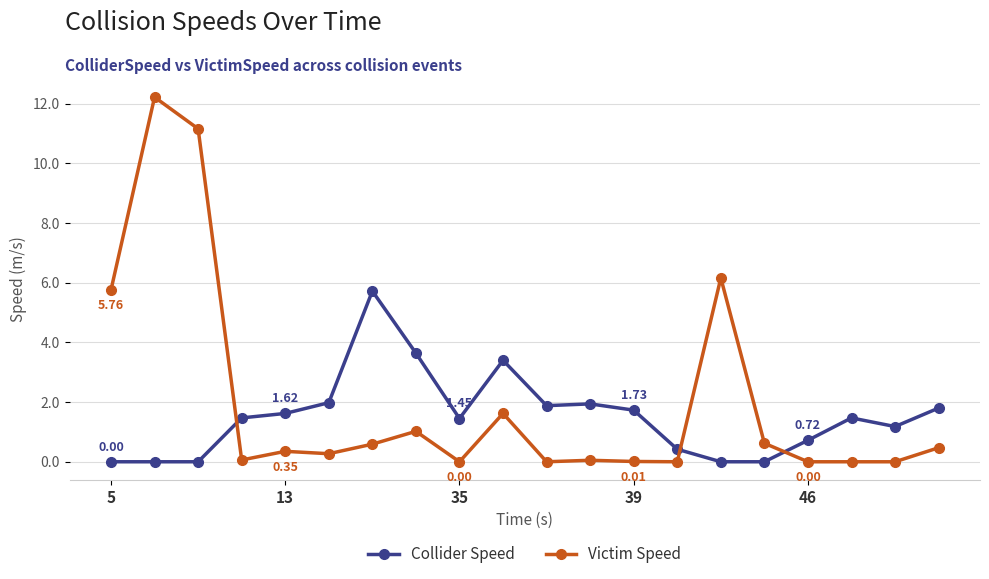

Which series has the largest range (max minus min)?

Victim Speed